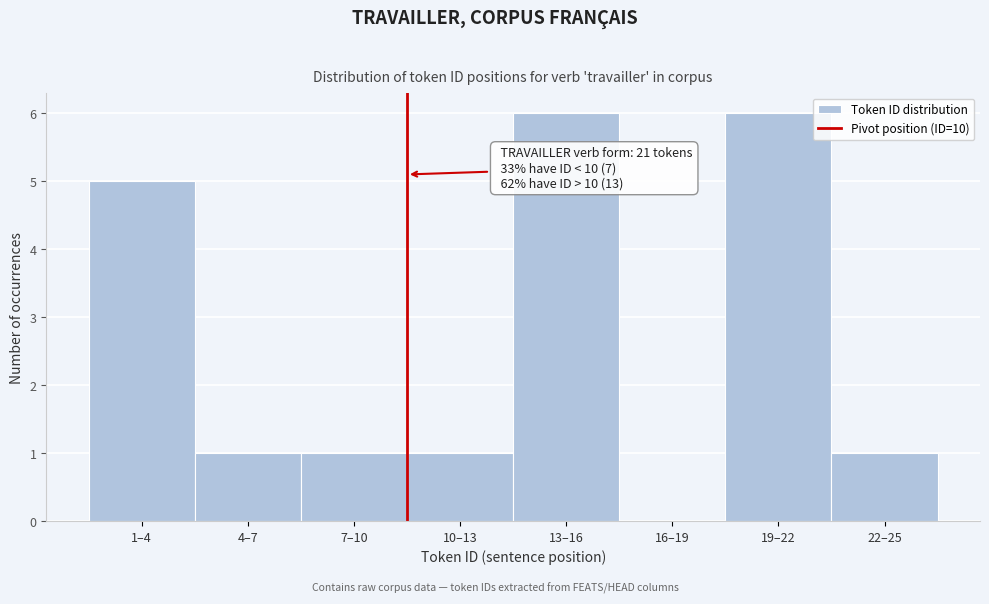

Reading left to right, list all the values displayed in this chart.

1–4=5	4–7=1	7–10=1	10–13=1	13–16=6	16–19=0	19–22=6	22–25=1